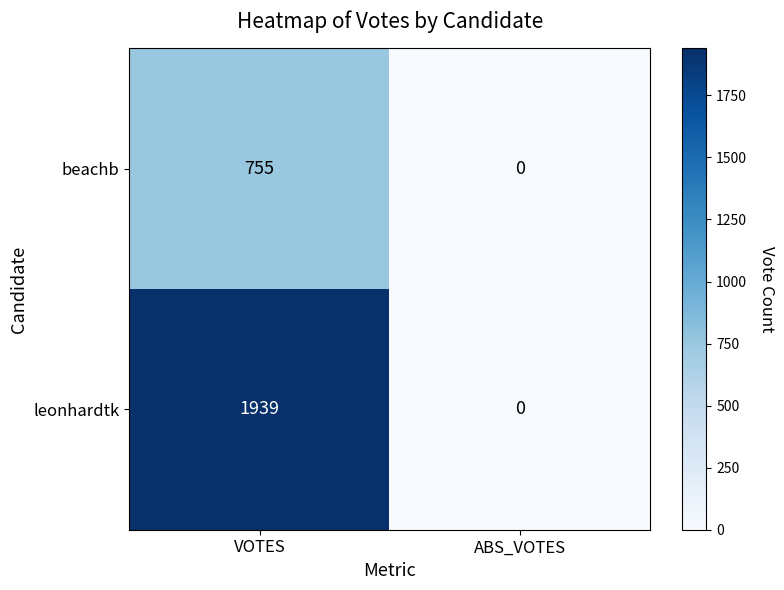

At which category is the sum across all series the highest?

VOTES